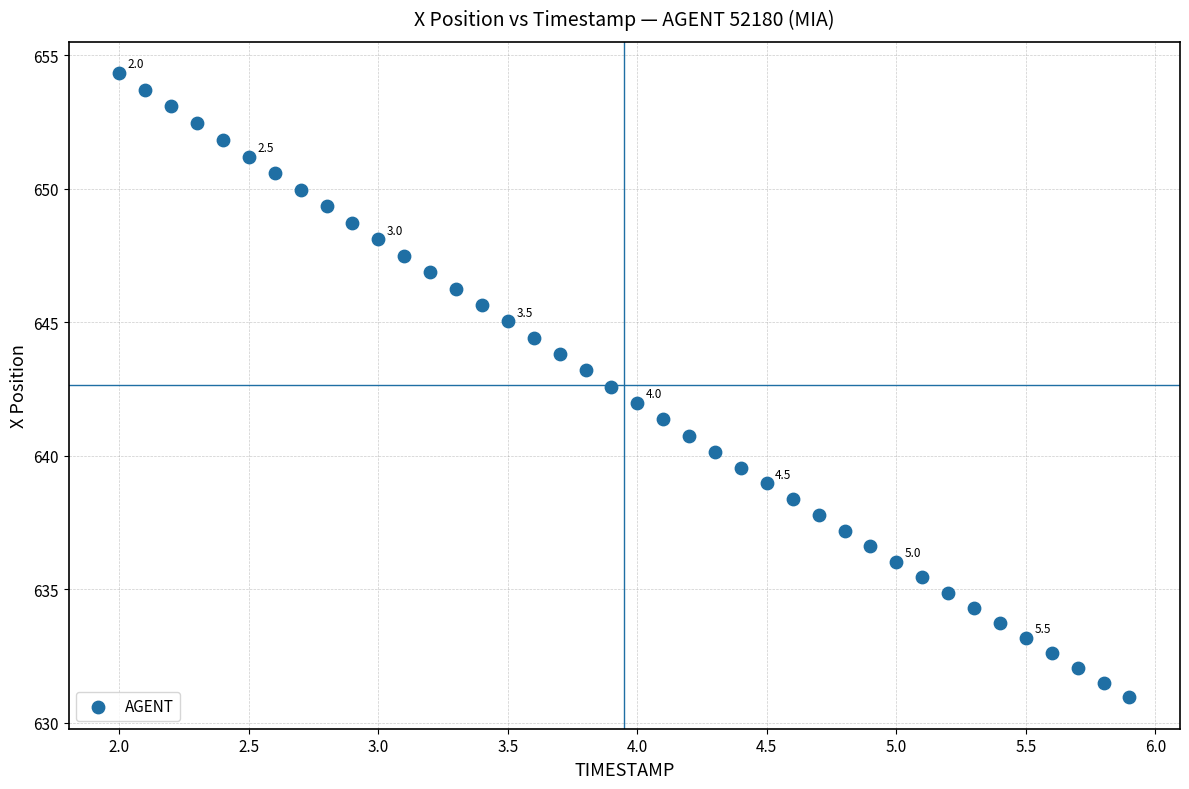

What is the range of Y values (max minus min)?

23.4